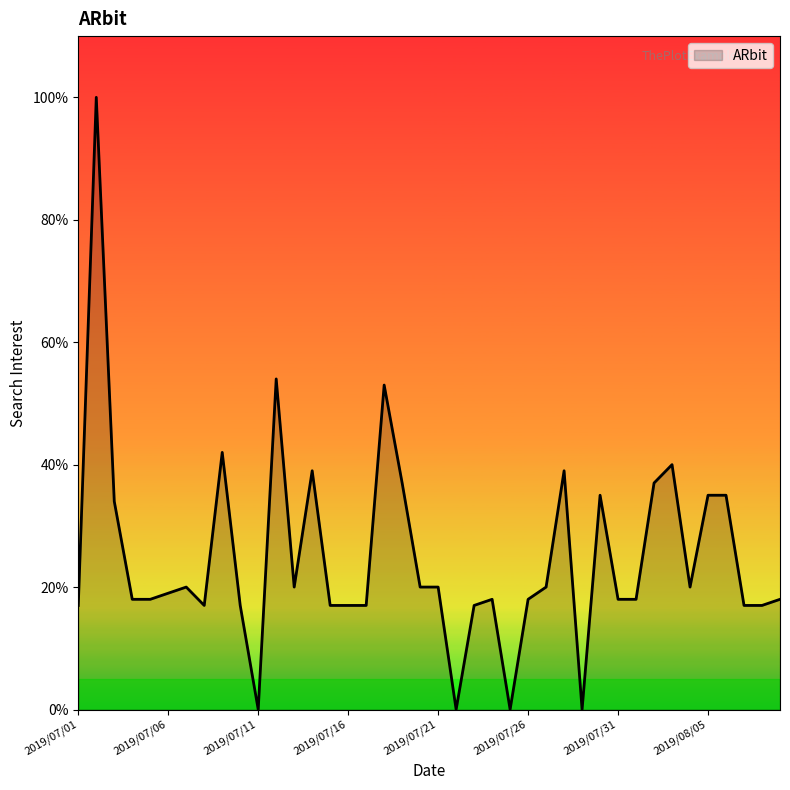

What is the difference between the maximum and minimum values?

100